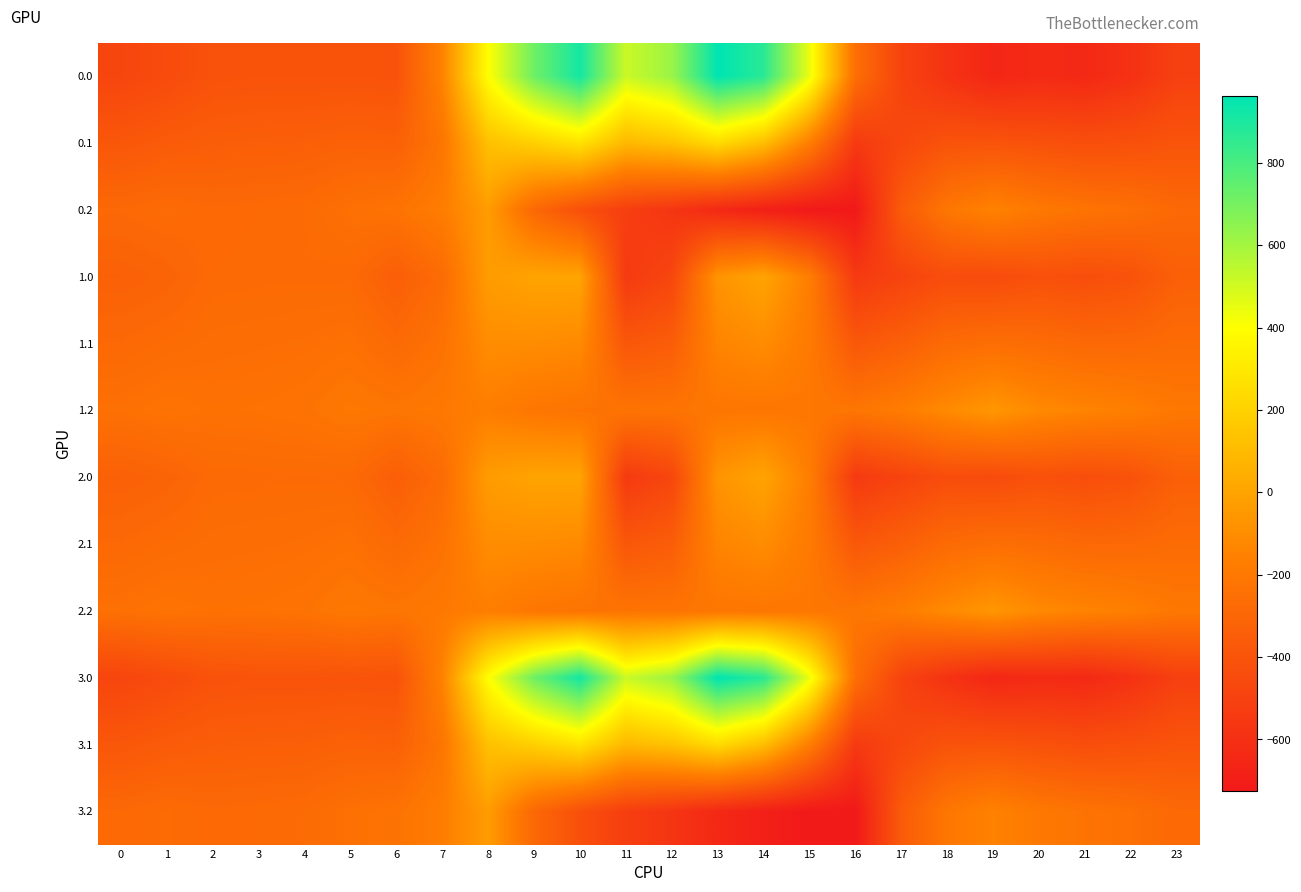

At which category is the sum across all series the highest?

10